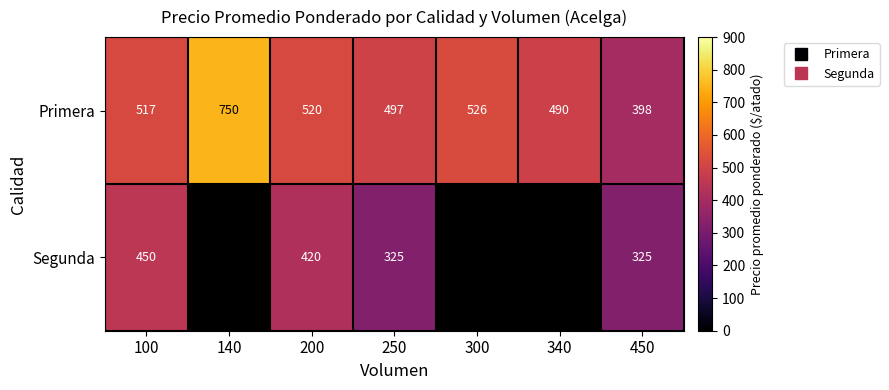

Is it true that Primera equals 888.1 at 300?

False